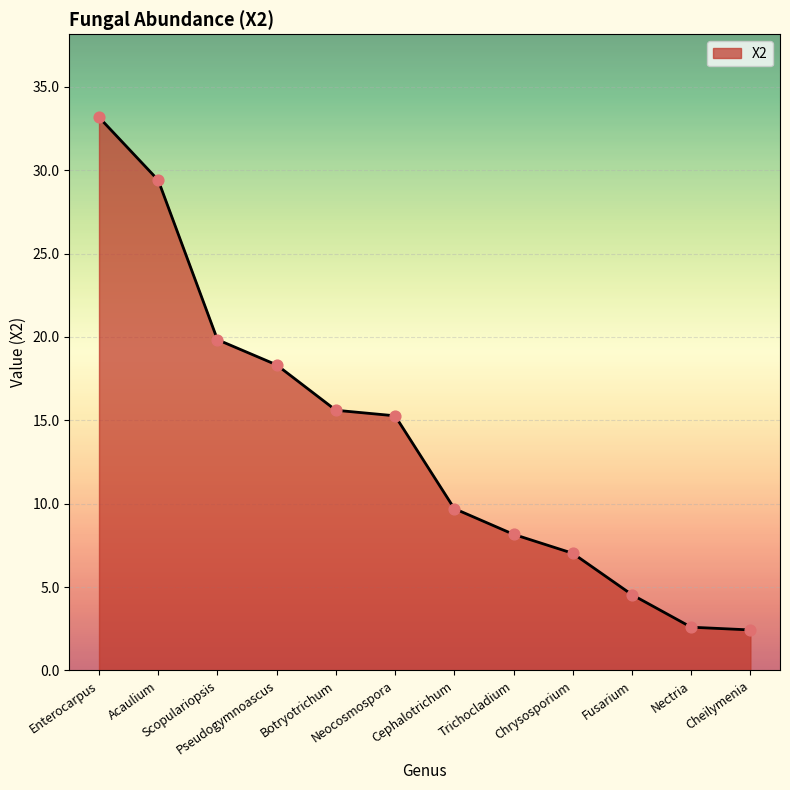

What is the ratio of the value at Enterocarpus to the value at Chrysosporium?

4.7